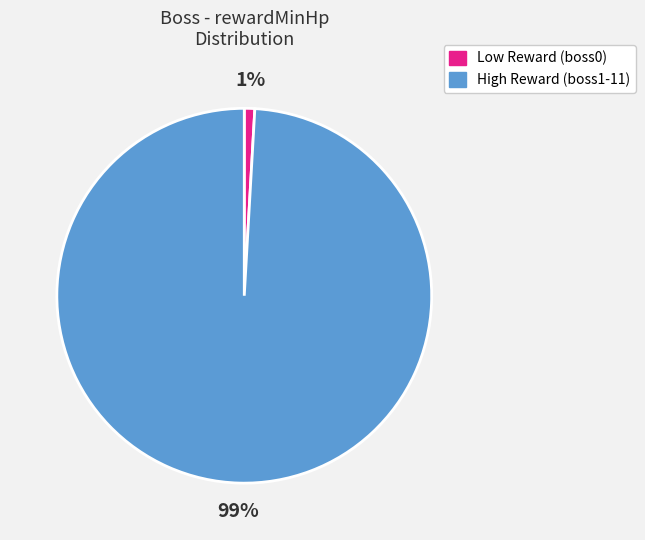

Is there a majority slice in this chart?

Yes